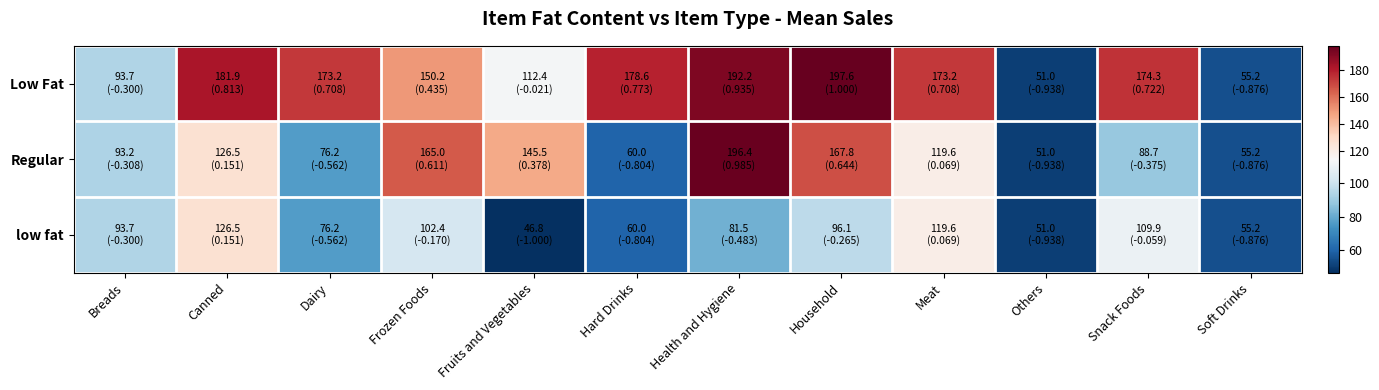

Reading right to left, what are all the values shown in this chart?

Low Fat: Soft Drinks=55.2	Snack Foods=174.3	Others=51.0	Meat=173.2	Household=197.6	Health and Hygiene=192.2	Hard Drinks=178.6	Fruits and Vegetables=112.4	Frozen Foods=150.2	Dairy=173.2	Canned=181.9	Breads=93.7
Regular: Soft Drinks=55.2	Snack Foods=88.7	Others=51.0	Meat=119.6	Household=167.8	Health and Hygiene=196.4	Hard Drinks=60.0	Fruits and Vegetables=145.5	Frozen Foods=165.0	Dairy=76.2	Canned=126.5	Breads=93.2
low fat: Soft Drinks=55.2	Snack Foods=109.9	Others=51.0	Meat=119.6	Household=96.1	Health and Hygiene=81.5	Hard Drinks=60.0	Fruits and Vegetables=46.8	Frozen Foods=102.4	Dairy=76.2	Canned=126.5	Breads=93.7